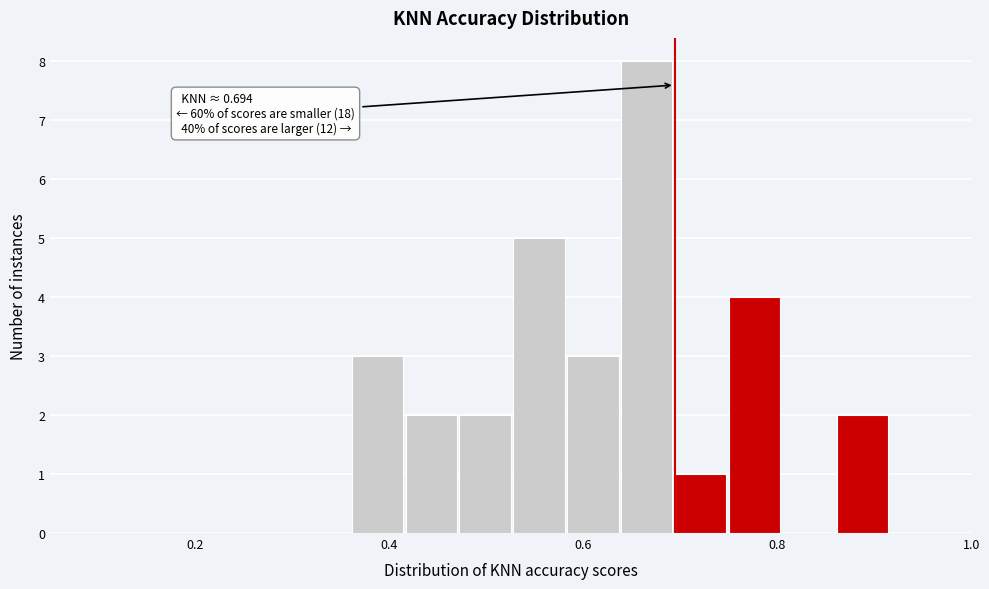

Read against the x-axis, roughly where is the centre of the tallest bar?

0.66